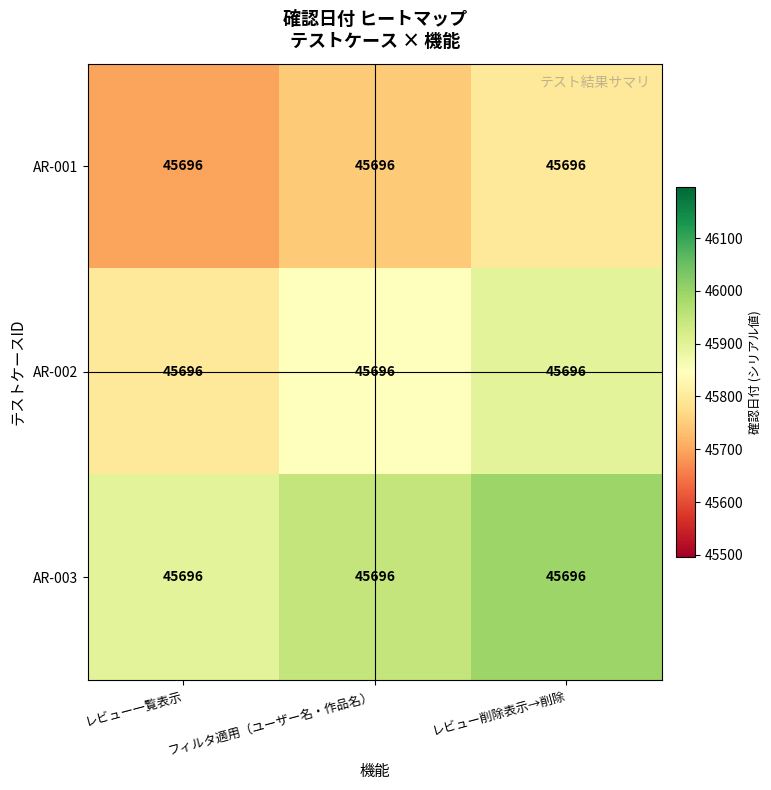

Read the AR-002 value at レビュー削除表示→削除.

45896